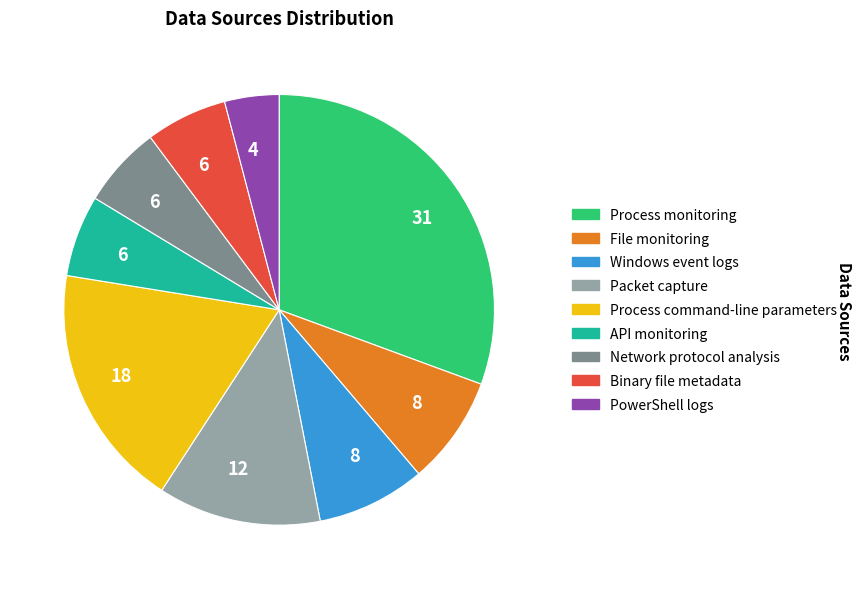

Is there a majority slice in this chart?

No